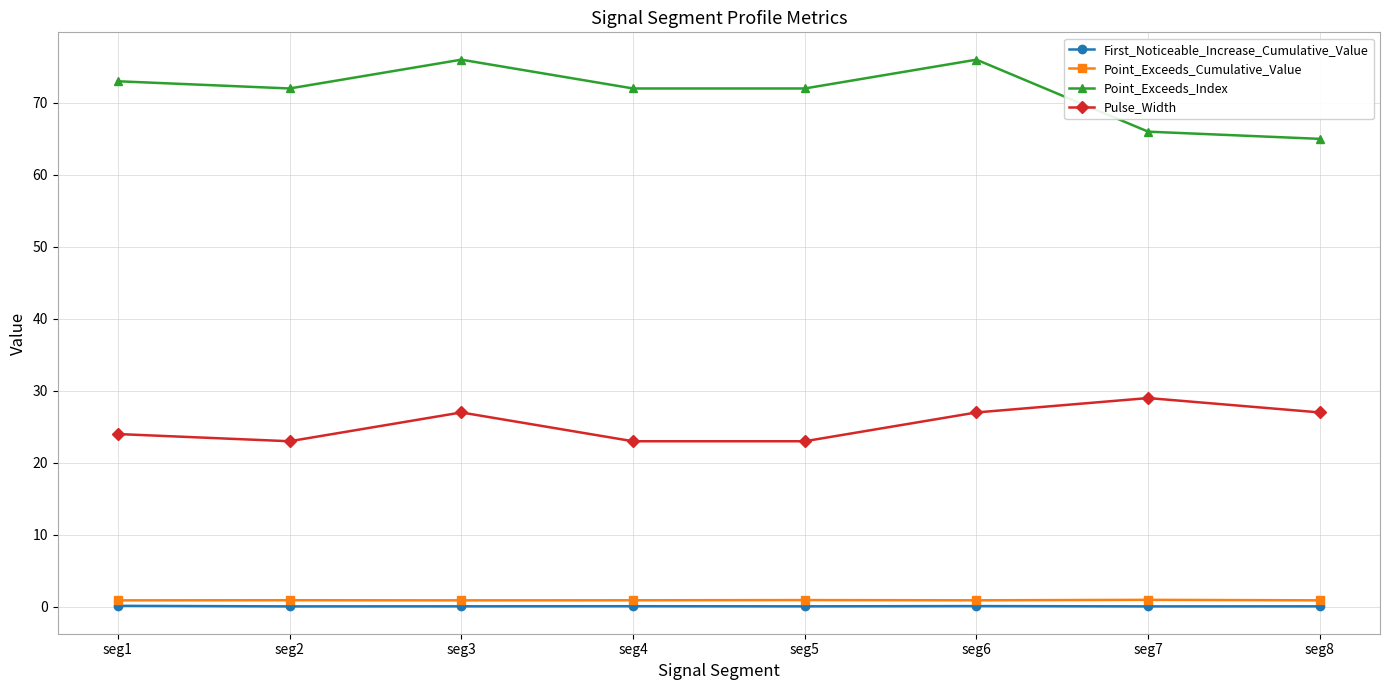

True or false: Point_Exceeds_Index and Pulse_Width intersect in this chart.

False